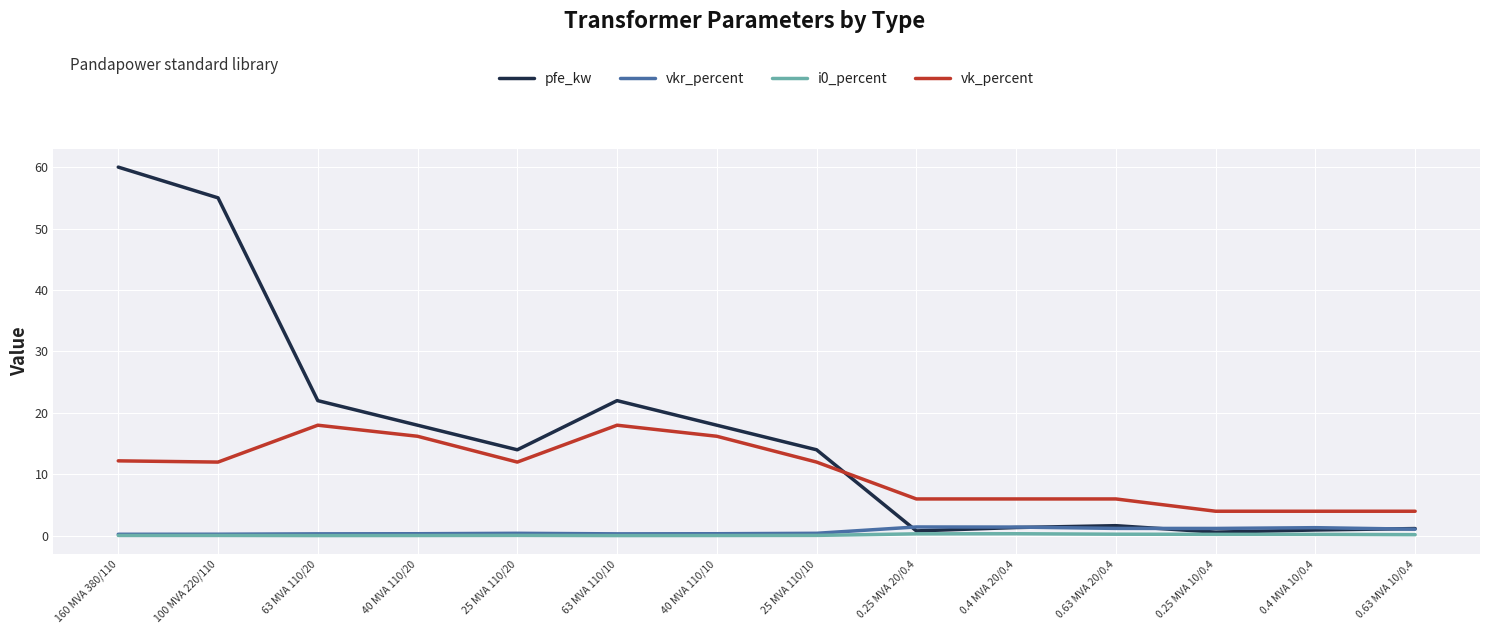

Count the number of categories in the chart.

14